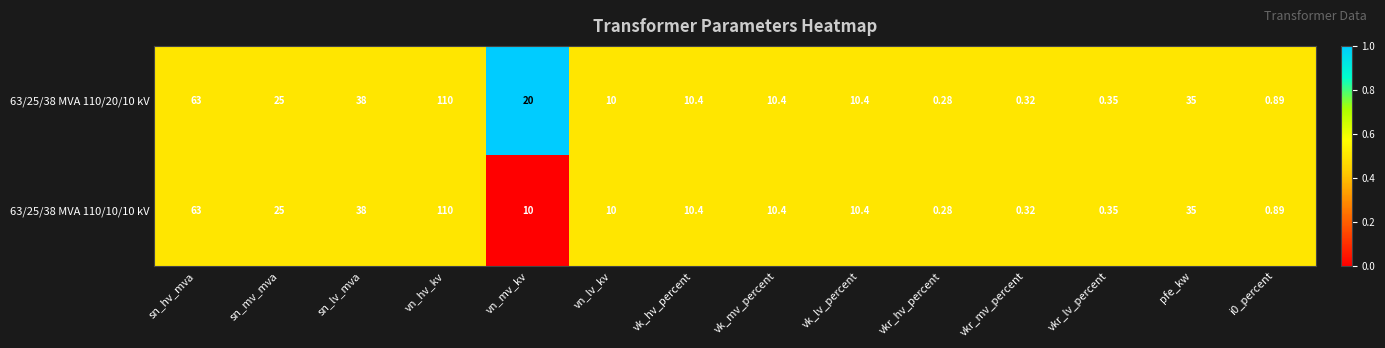

Where does the 63/25/38 MVA 110/10/10 kV series first go above 10?

sn_hv_mva